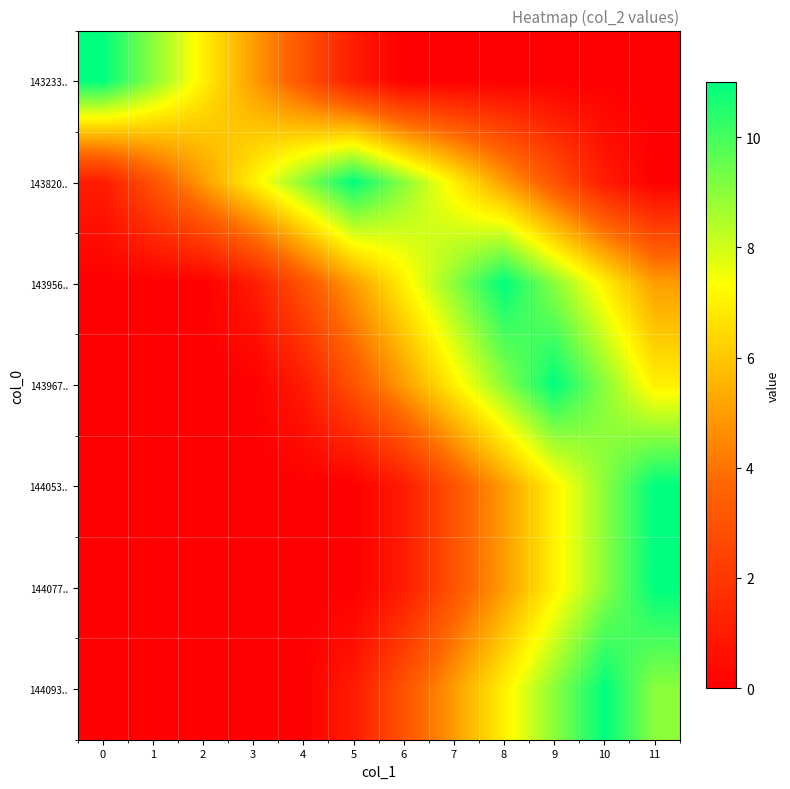

Reading left to right, extract all data points from this chart.

143233..: 0=11	1=9	2=7	3=5	4=3	5=1	6=0	7=0	8=0	9=0	10=0	11=0
143820..: 0=1	1=3	2=5	3=7	4=9	5=11	6=9	7=7	8=5	9=3	10=1	11=0
143956..: 0=0	1=0	2=0	3=1	4=3	5=5	6=7	7=9	8=11	9=9	10=7	11=5
143967..: 0=0	1=0	2=0	3=0	4=1	5=3	6=5	7=7	8=9	9=11	10=9	11=7
144053..: 0=0	1=0	2=0	3=0	4=0	5=0	6=1	7=3	8=5	9=7	10=9	11=11
144077..: 0=0	1=0	2=0	3=0	4=0	5=0	6=1	7=3	8=5	9=7	10=9	11=11
144093..: 0=0	1=0	2=0	3=0	4=0	5=1	6=3	7=5	8=7	9=9	10=11	11=9